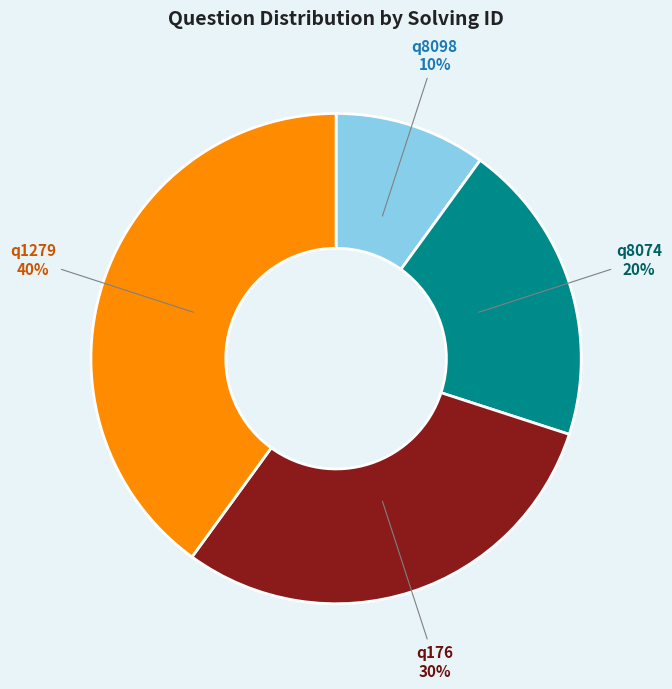

Does q176 represent more than half of the total?

No